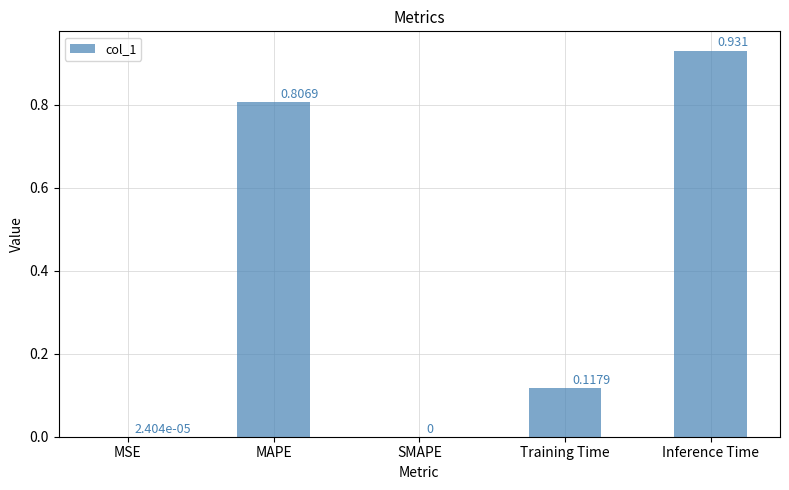

Which label corresponds to the largest value in the chart?

Inference Time